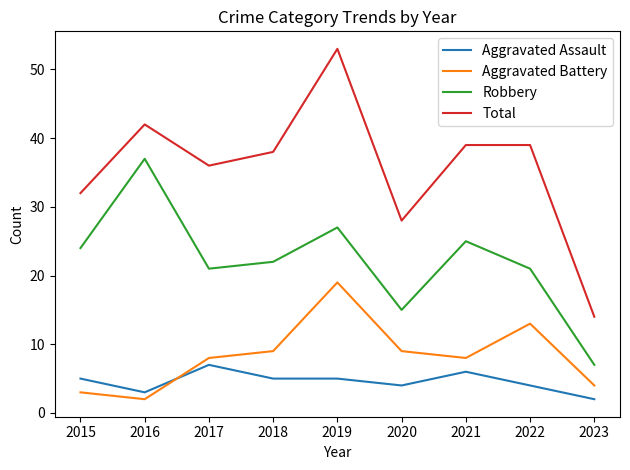

True or false: Aggravated Battery has a value of 13 at 2022.

True